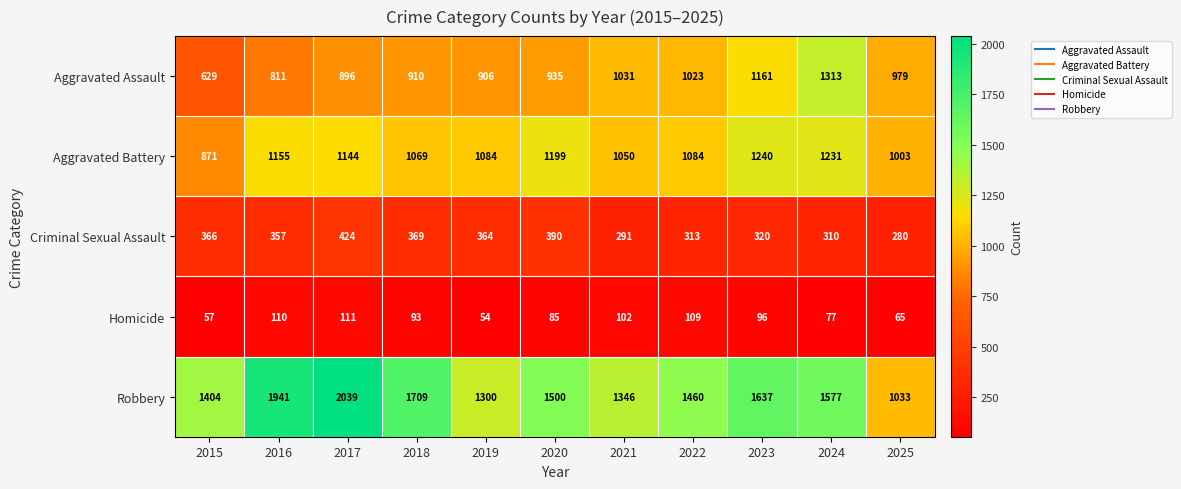

What is the average value of the Homicide series?

87